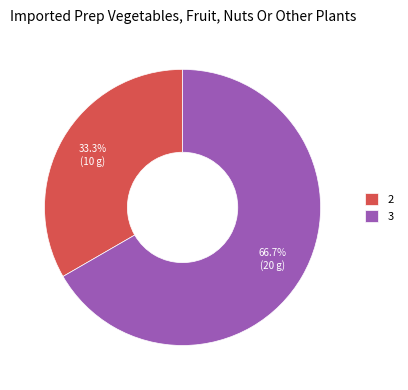

Does any single category account for the majority?

Yes